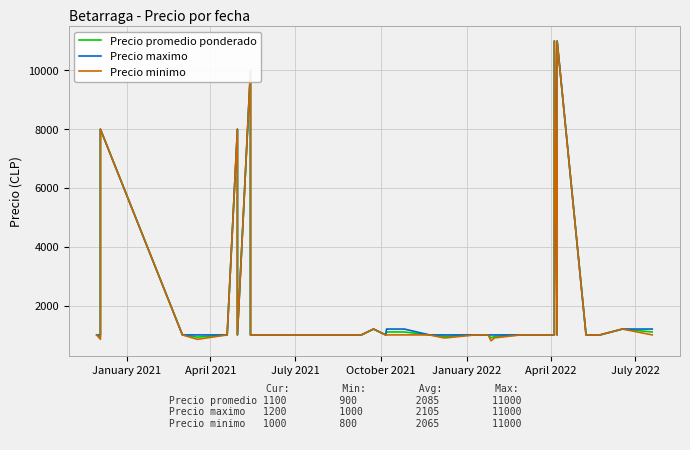

Which series has the largest range (max minus min)?

Precio minimo